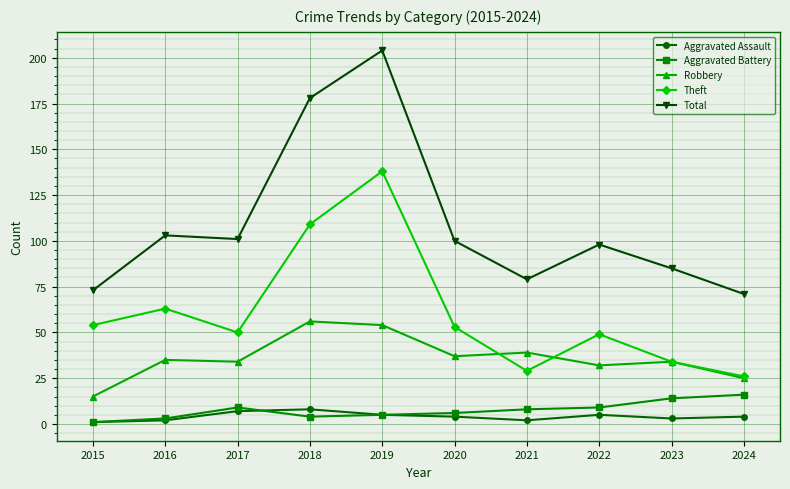

Is it true that Aggravated Assault equals 7 at 2017?

True